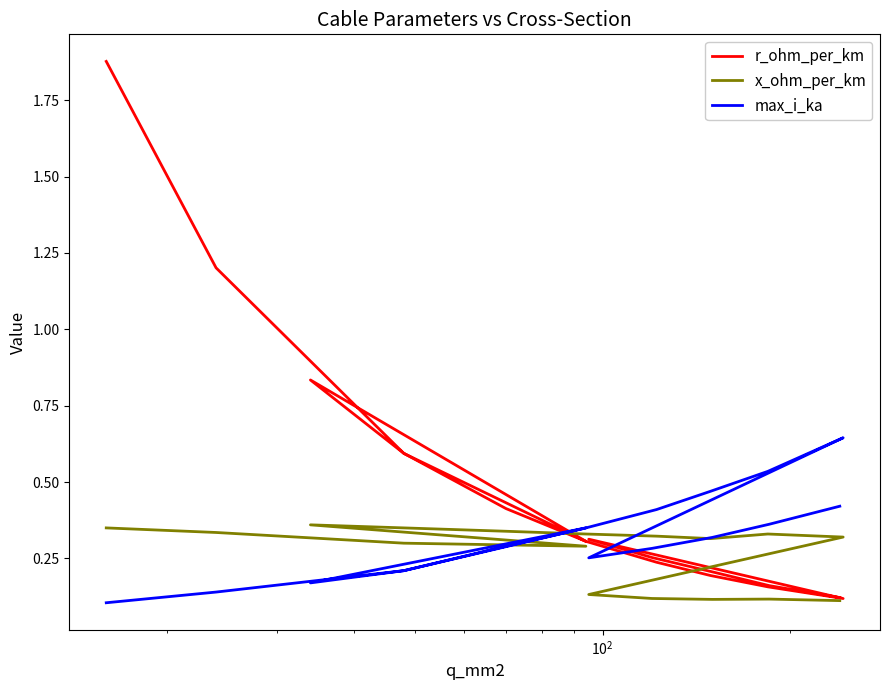

Does the chart have visible grid lines?

No